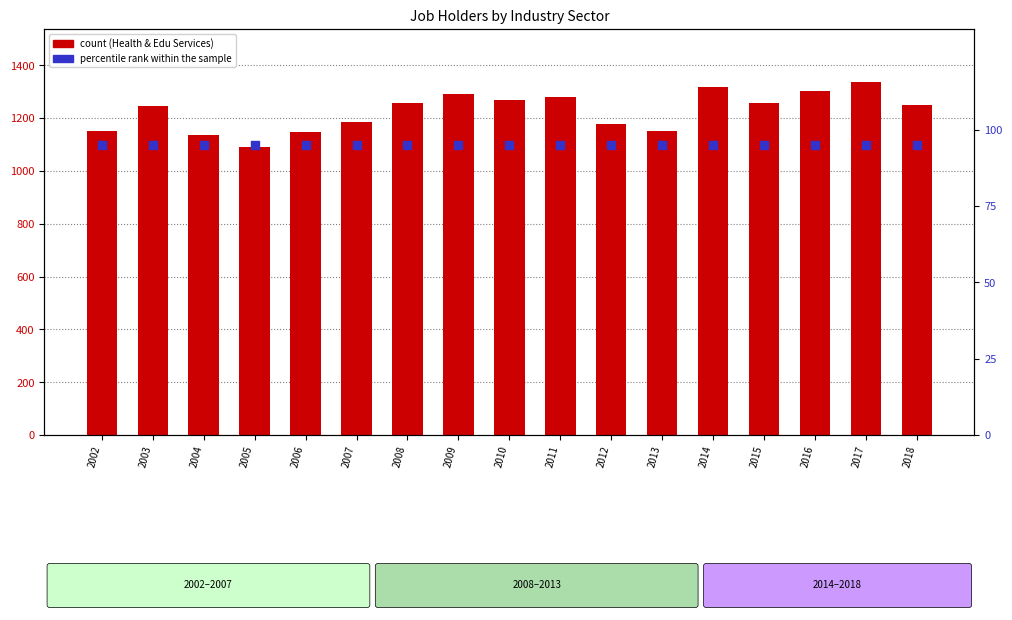

Is the value of count at 2006 greater than the value of percentile rank within the sample at 2016?

Yes